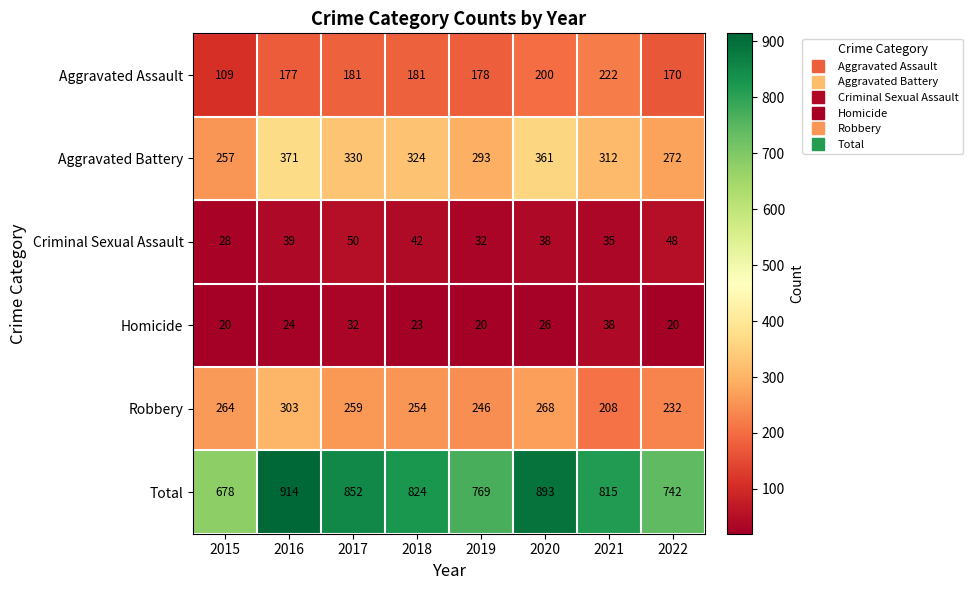

List the series in order of their peak value, lowest first.

Homicide, Criminal Sexual Assault, Aggravated Assault, Robbery, Aggravated Battery, Total